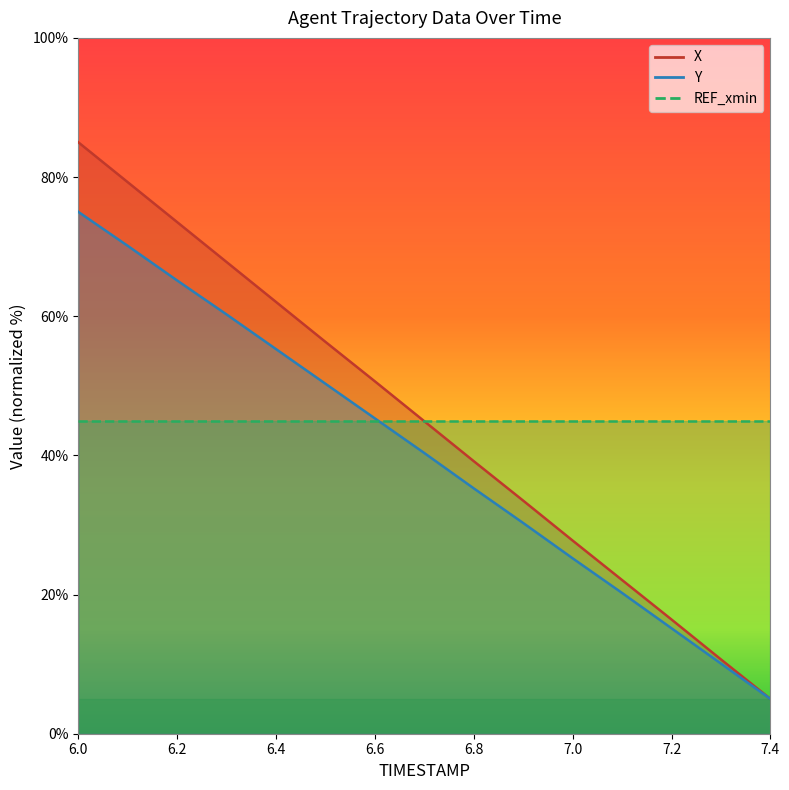

How many lines are shown in the chart?

2